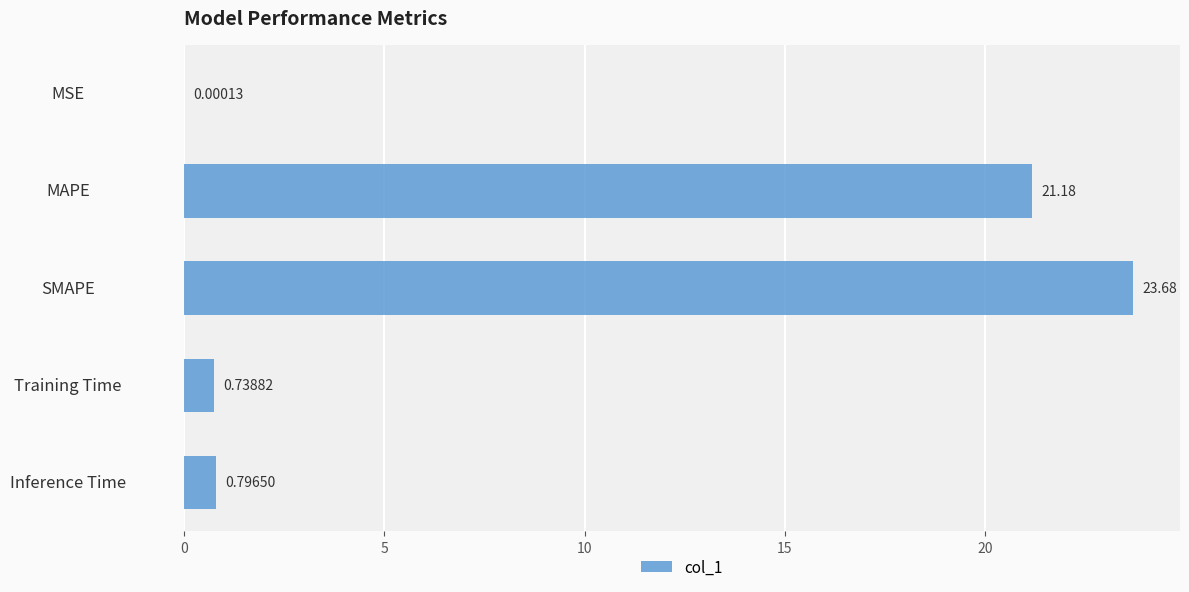

Where is the data nearest to the value 11?

MAPE